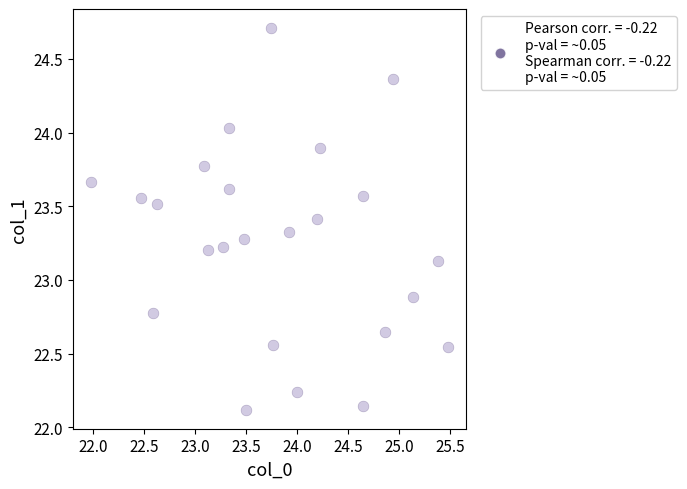

What is the range of X values (max minus min)?

3.5